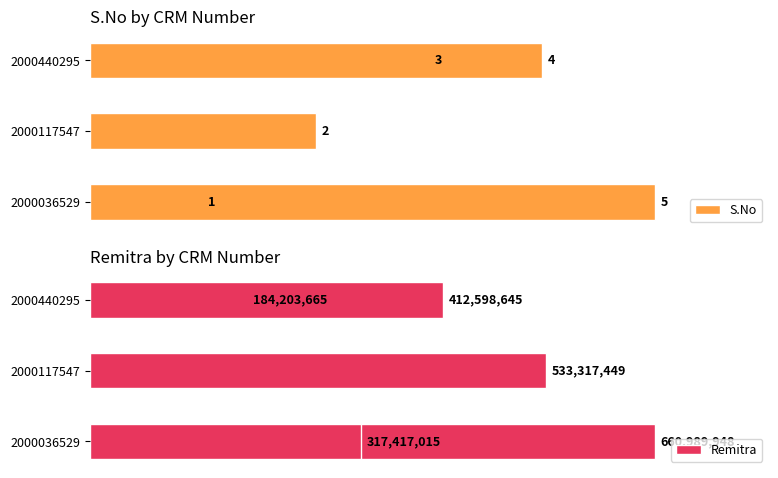

Reading right to left, transcribe all the data shown in this chart.

S.No: 5	4	3	2	1
Remitra: 317417015	412598645	184203665	533317449	660989948